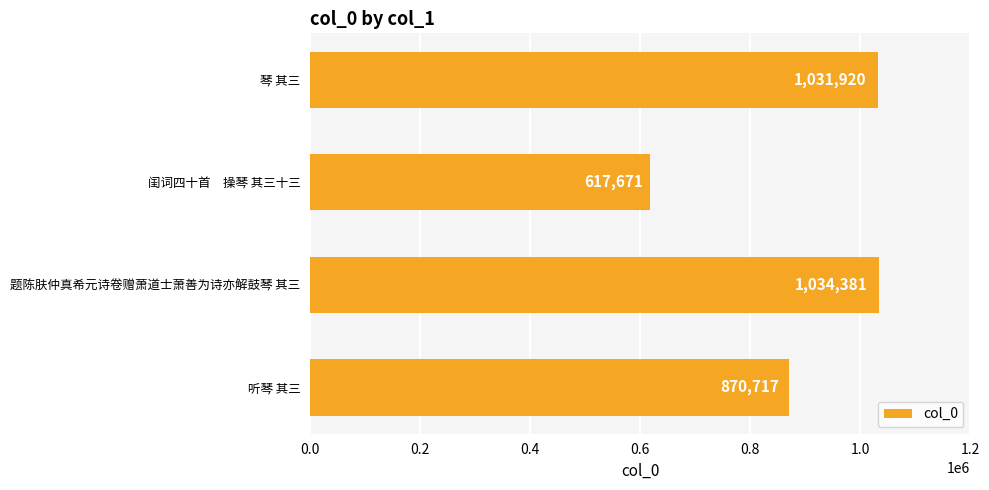

What is the change in value from 题陈肤仲真希元诗卷赠萧道士萧善为诗亦解鼓琴 其三 to 琴 其三?

-2461